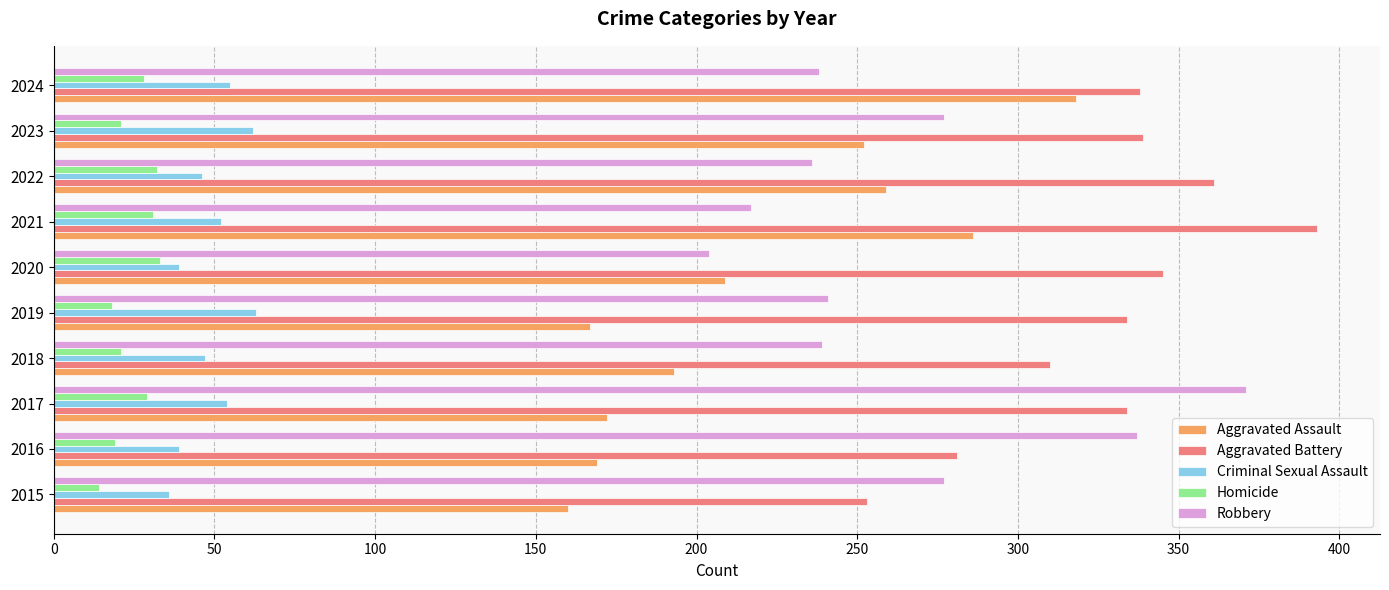

What is the sum of all Criminal Sexual Assault values?

493